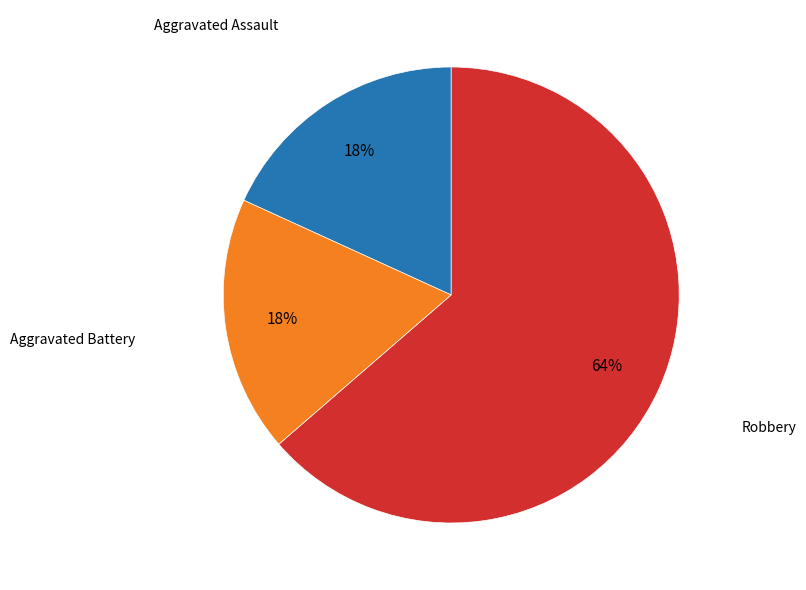

True or false: Robbery accounts for 64% of the total.

True